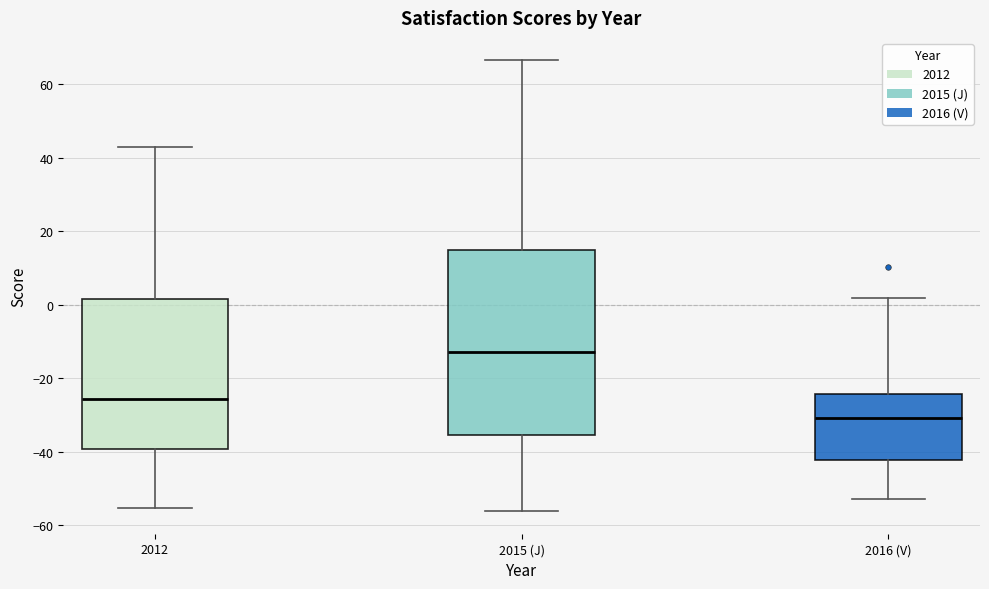

Reading left to right, transcribe this box plot: for each box, give where its median line is, the range the box spans, and where its two whiskers end, as read against the y-axis. The values are not printed on the chart, so give them approximately, as read against the axis.

2012: median -26, box -40 to 2, whiskers -56 to 42
2015 (J): median -12, box -36 to 14, whiskers -56 to 66
2016 (V): median -30, box -42 to -24, whiskers -54 to 2